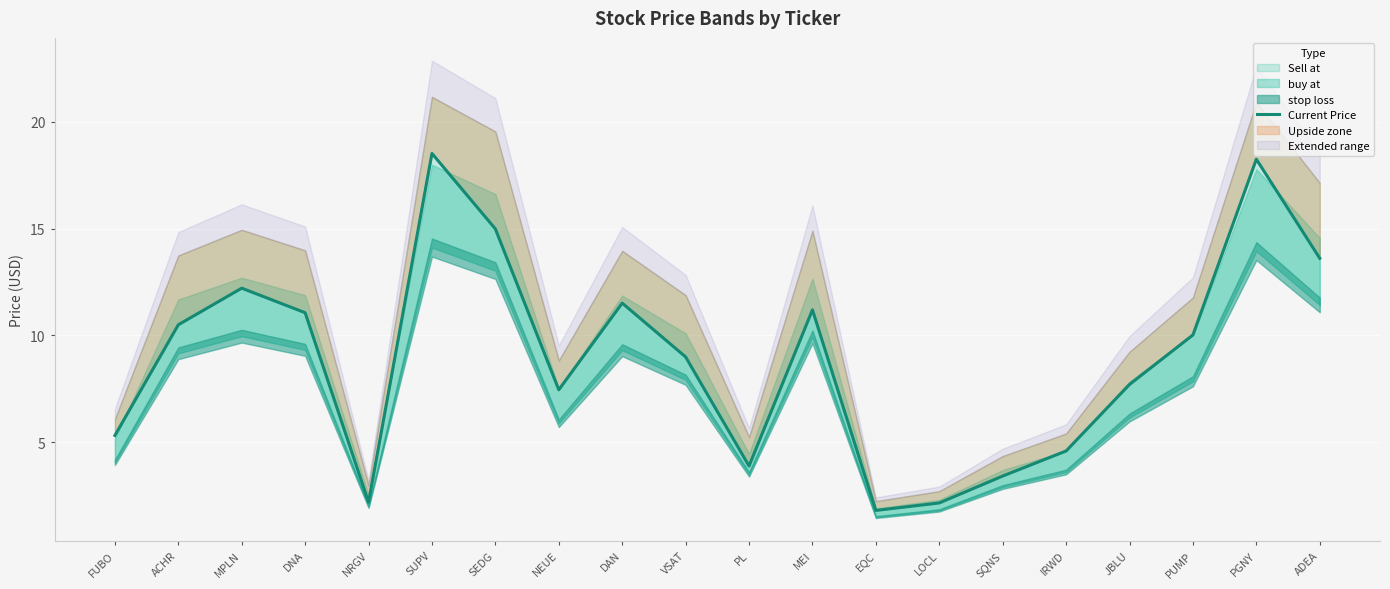

The chart shows a value of 8.5 at FUBO. True or false?

False